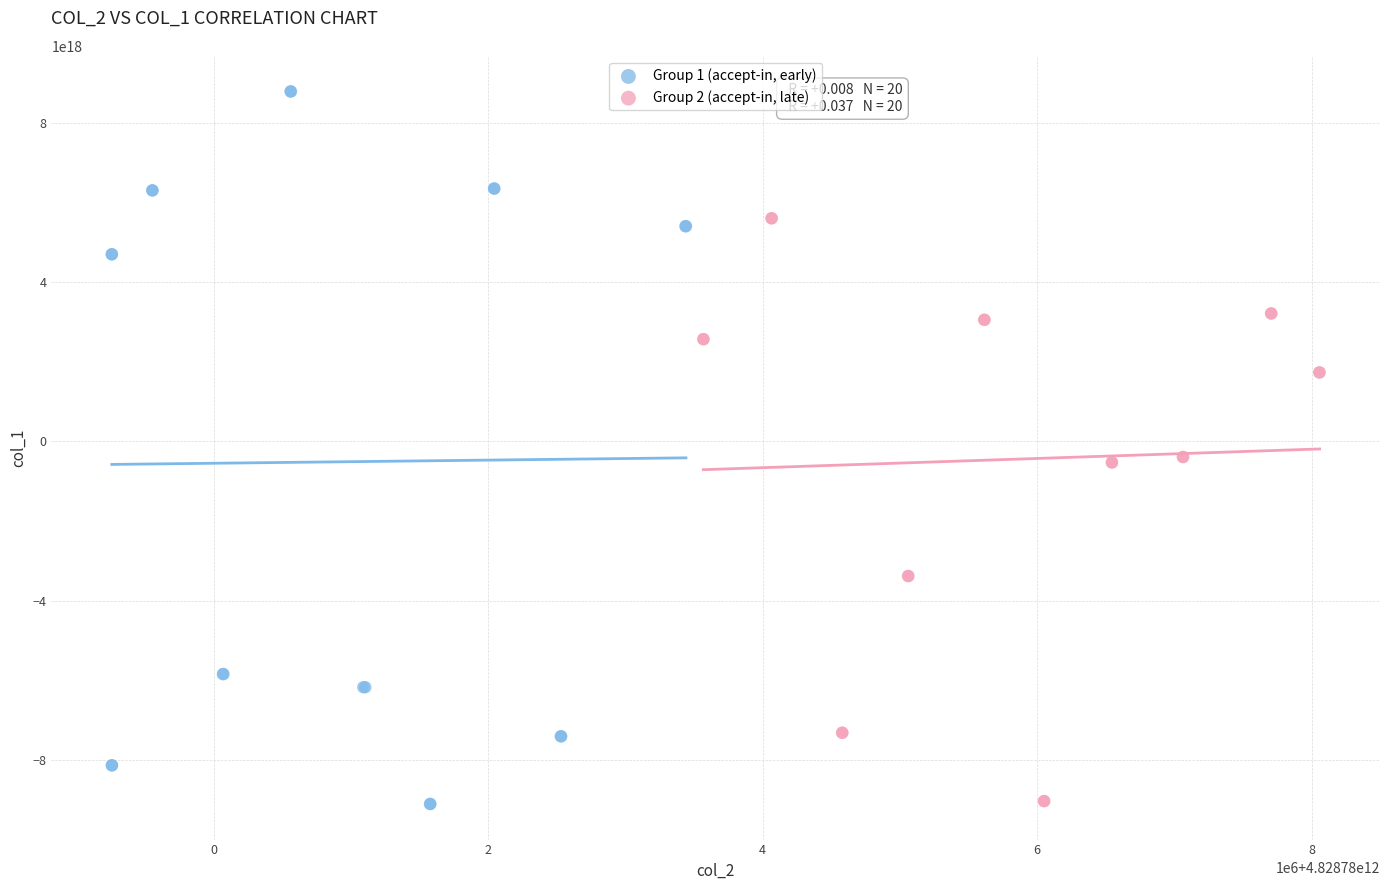

Which series contains the highest Y value?

Group 1 (accept-in, early)